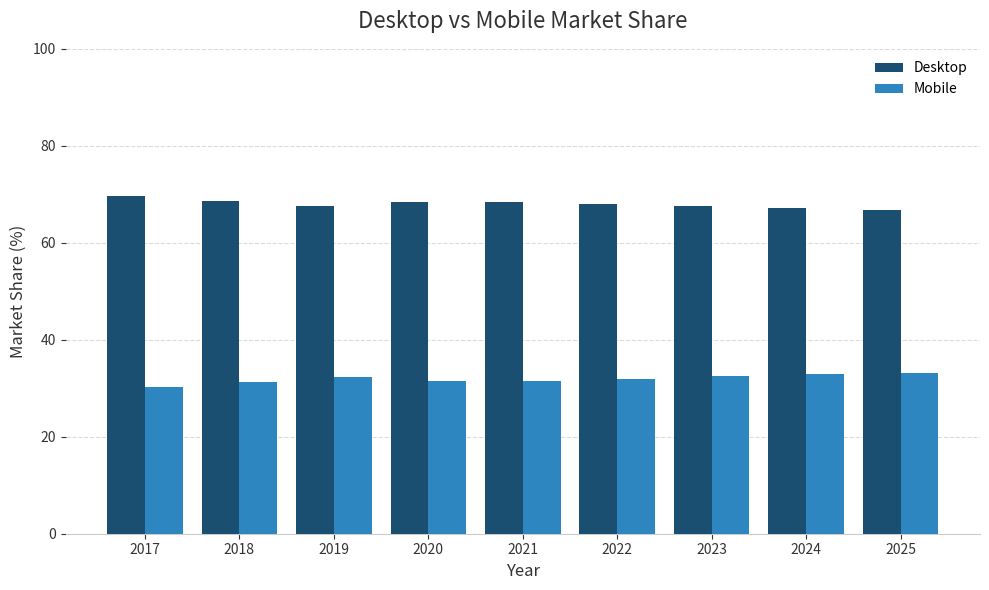

List the series in order of their peak value, highest first.

Desktop, Mobile